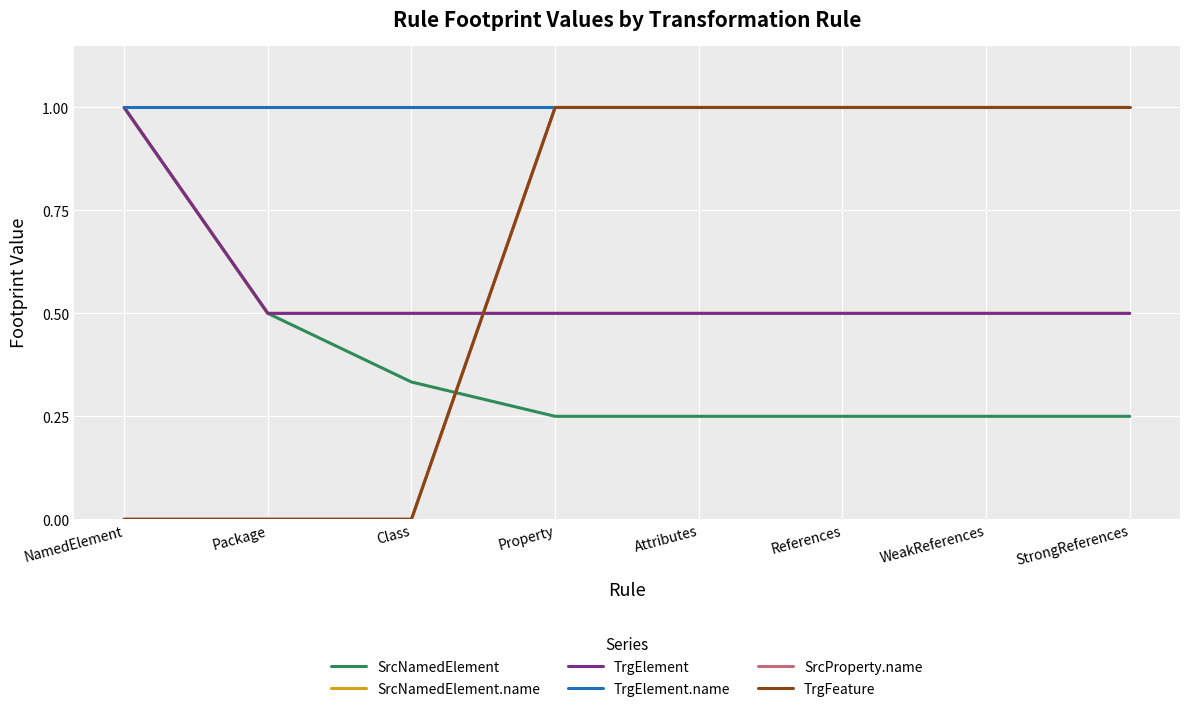

True or false: TrgFeature and TrgElement.name intersect in this chart.

False